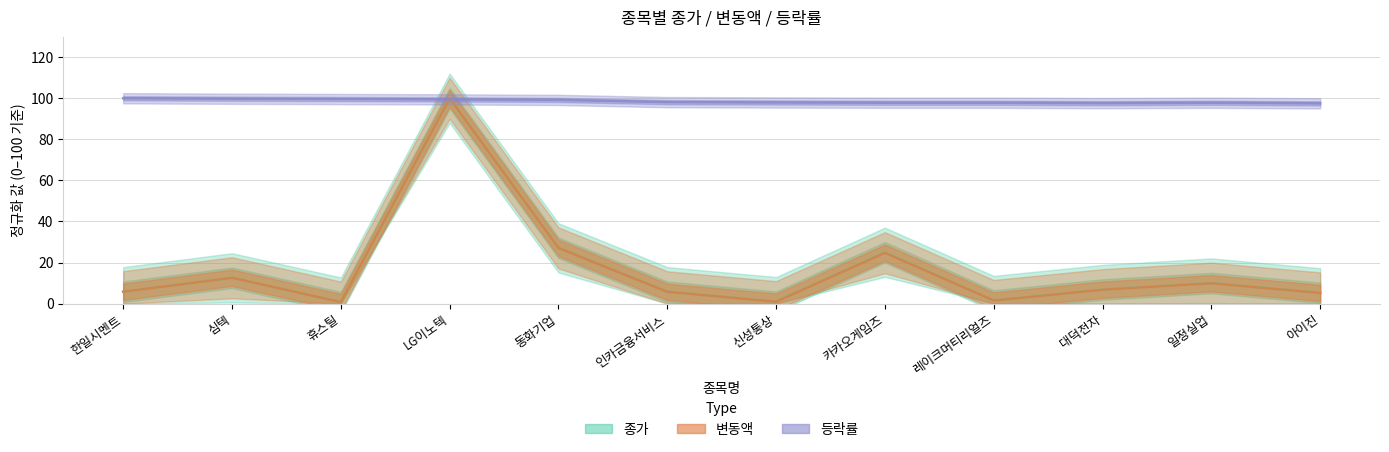

What position from the right is 아이진?

1